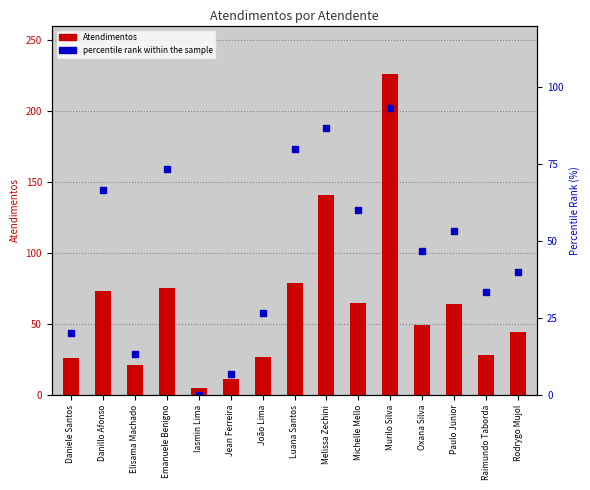

List the series in order of their overall mean, highest first.

Atendimentos, percentile rank within the sample